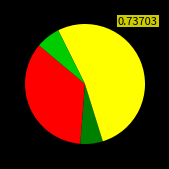

Is there any slice that represents more than half of the pie?

Yes